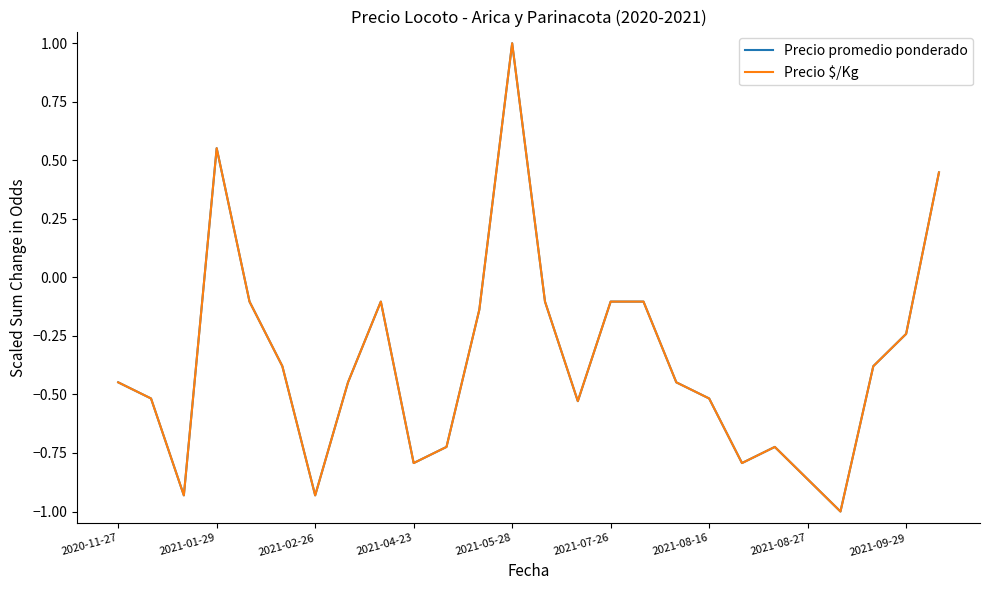

What is the maximum value for Precio $/Kg?

1.0